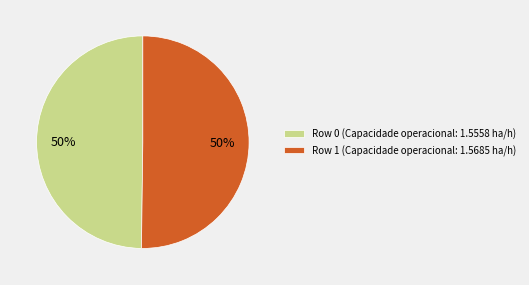

Is it true that Row 1 is 50% of the pie?

True